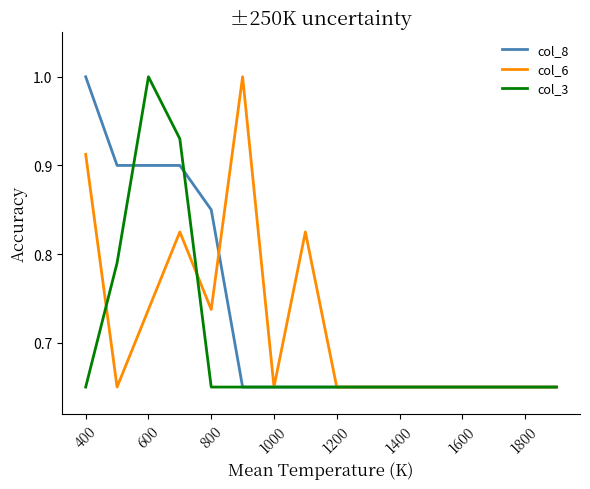

What is the greatest value displayed?

1.0